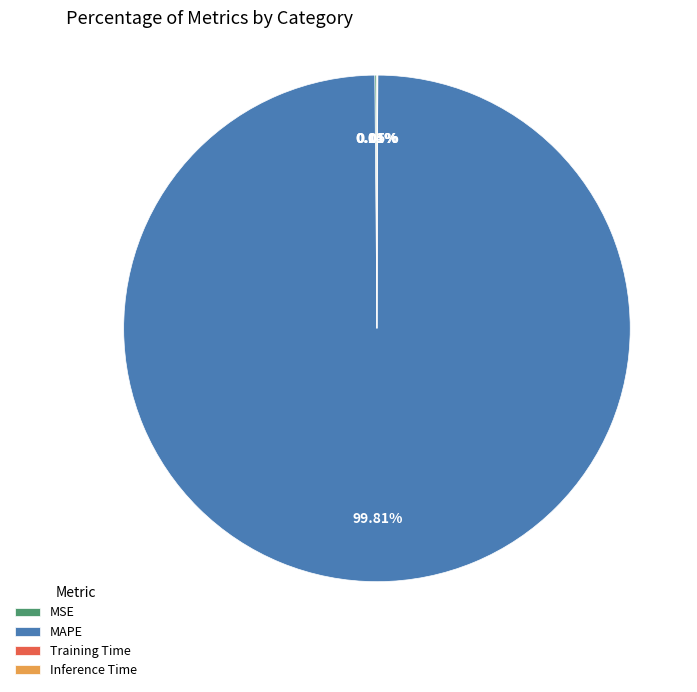

What is the largest slice in the pie chart?

MAPE